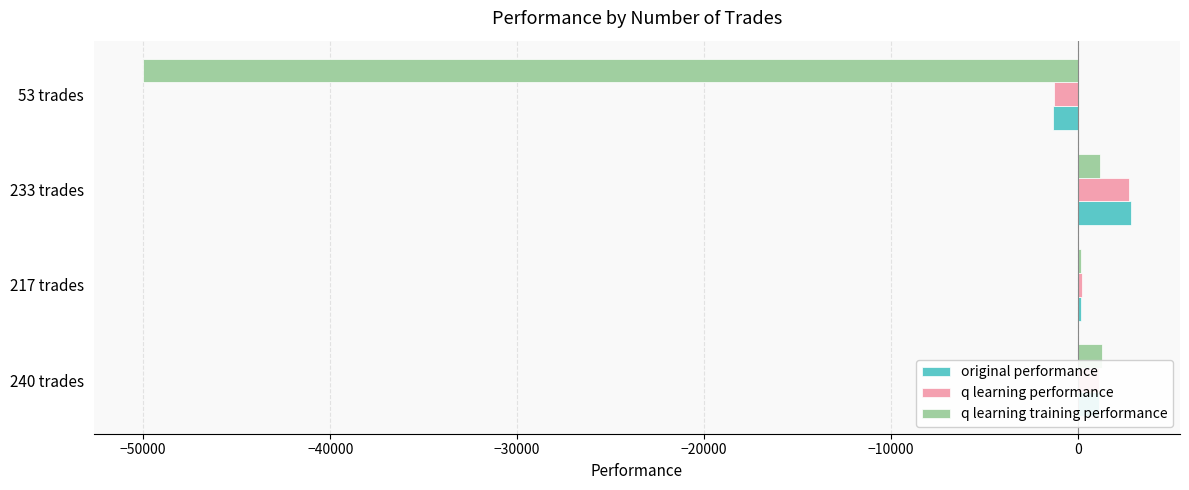

What is the maximum value shown in the chart?

2811.1